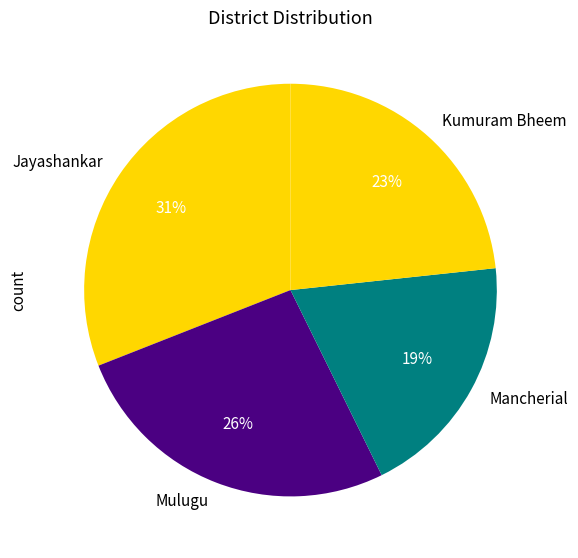

To the nearest percent, what portion does Jayashankar represent?

31%